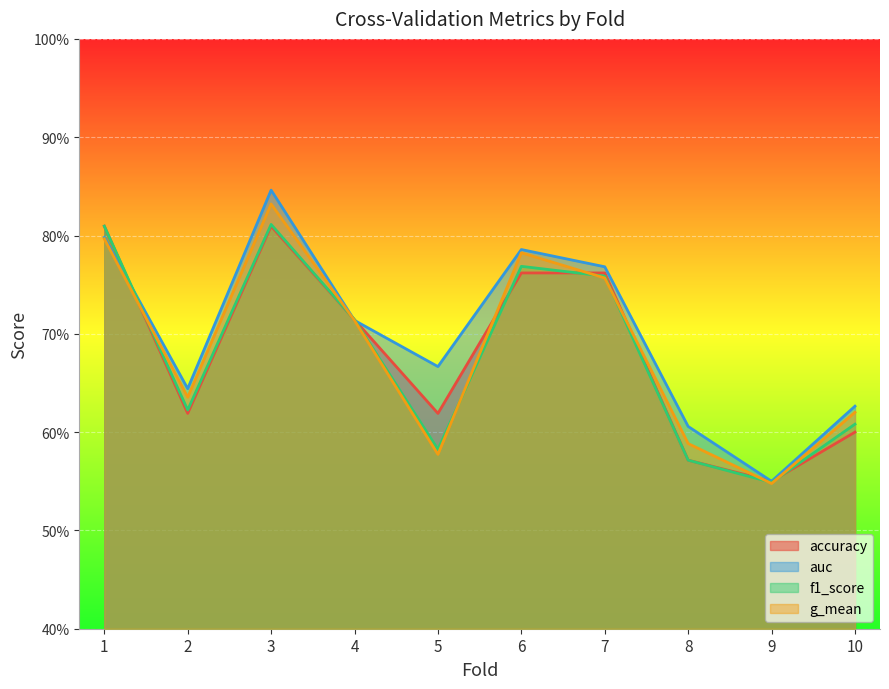

What is the total value across all series at 3?

3.3